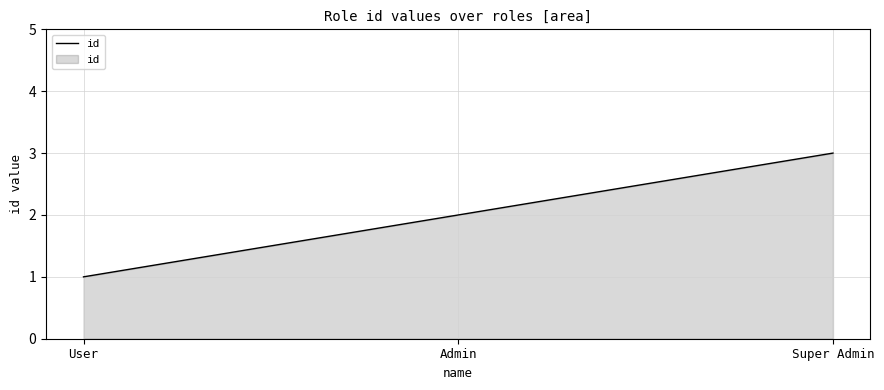

Reading left to right, what are all the values shown in this chart?

User=1	Admin=2	Super Admin=3